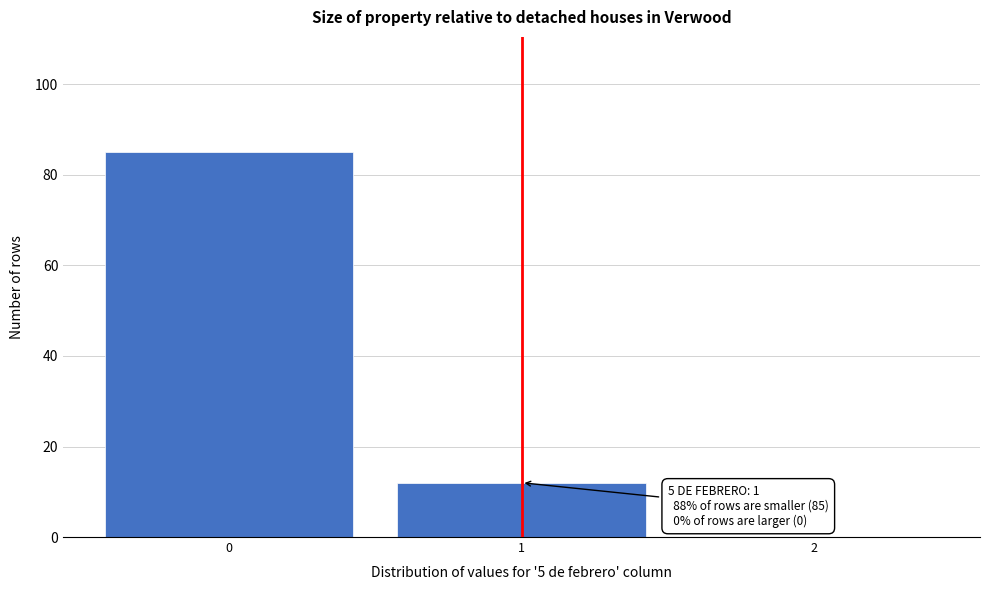

Which range on the x-axis has the tallest bar?

-0.5 to 0.5